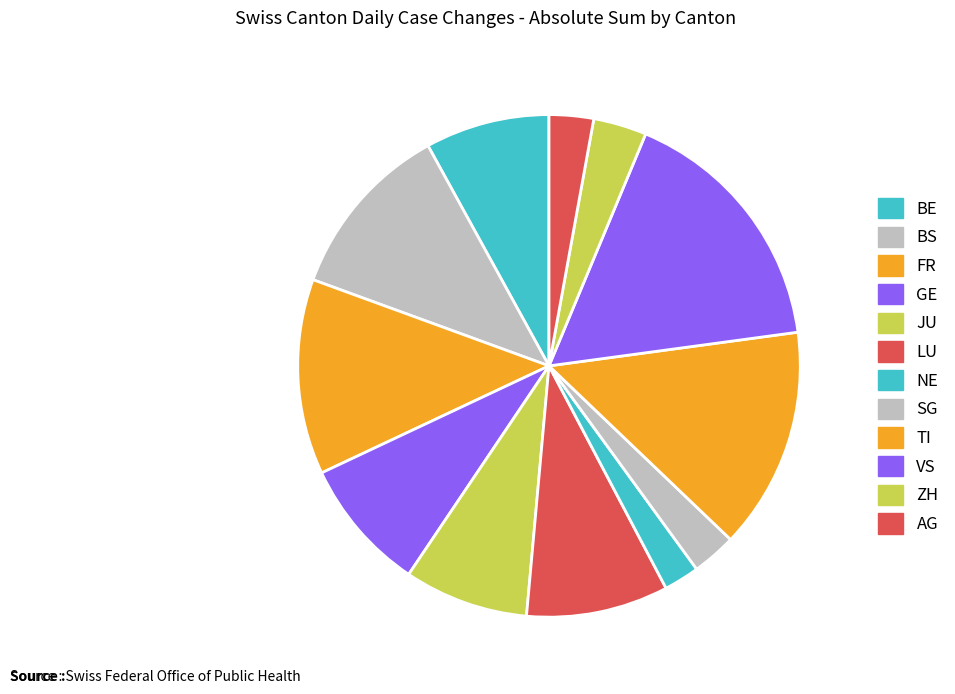

How many segments does this pie chart have?

12